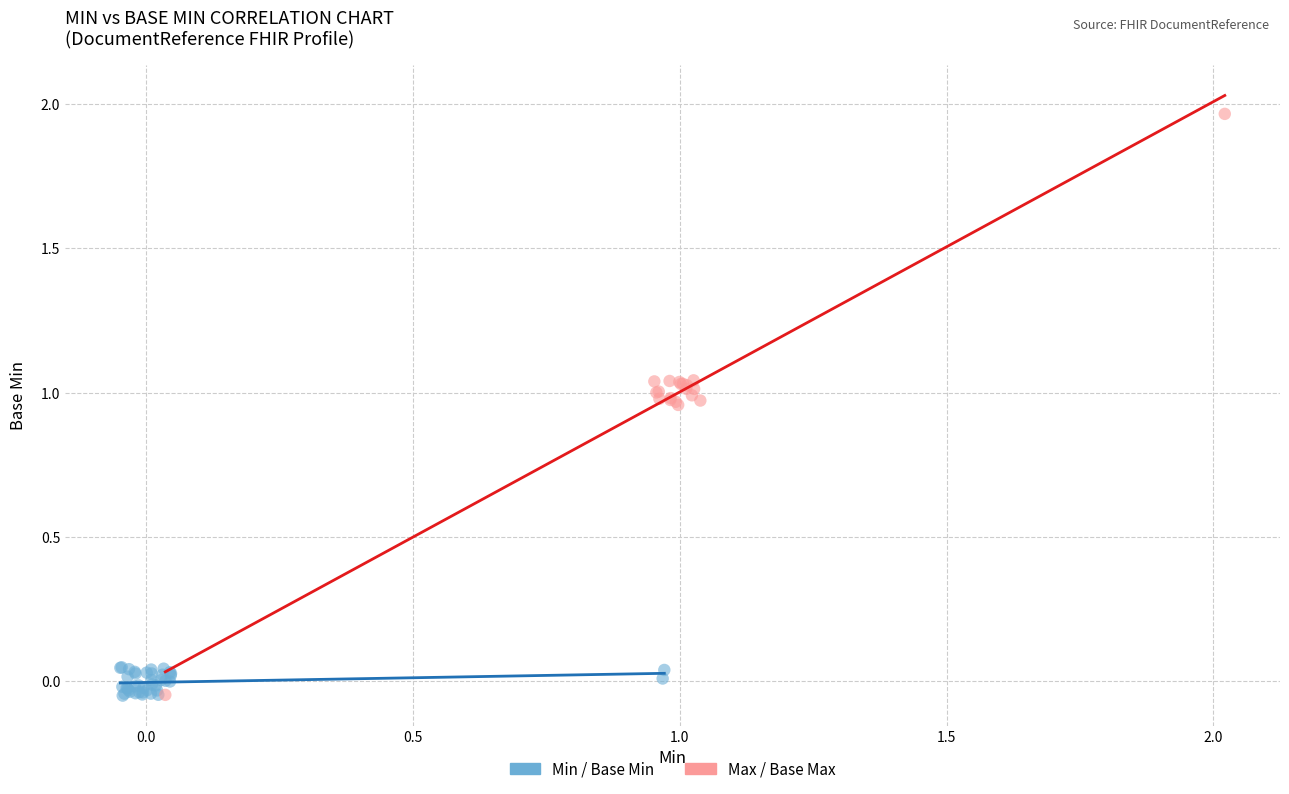

Which series reaches the maximum Y coordinate?

Max / Base Max